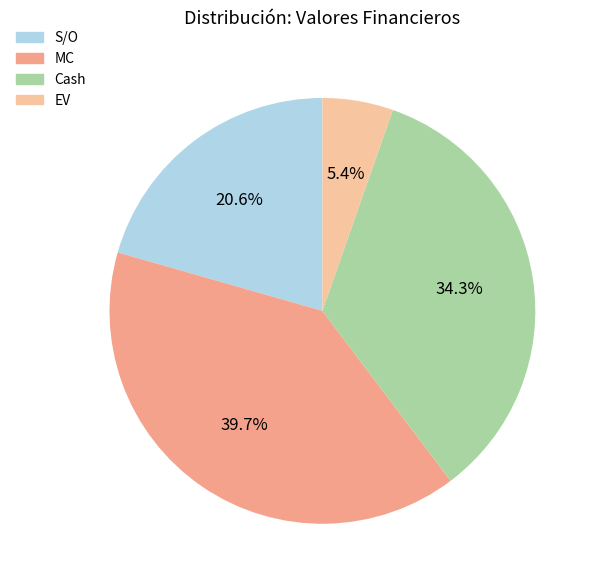

Approximately how many times larger is the value at S/O compared to MC?

0.5